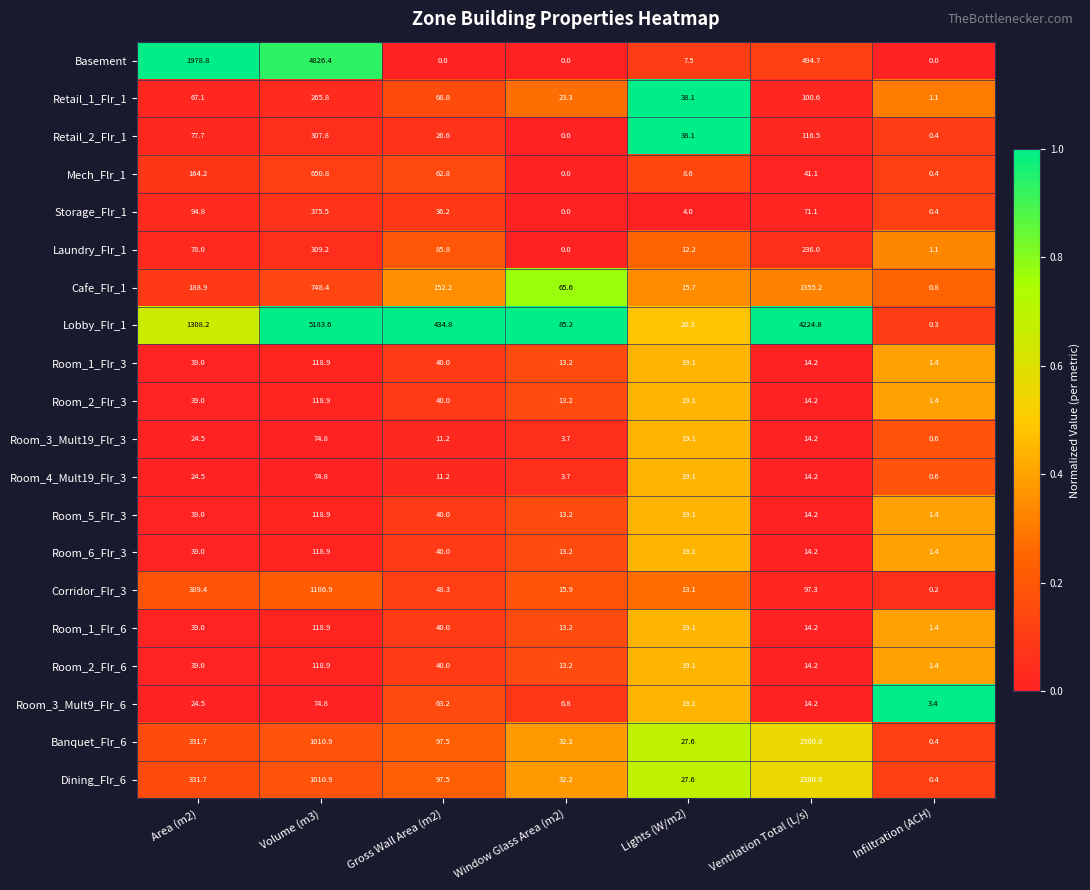

Rank the categories by Storage_Flr_1 value from lowest to highest.

Window Glass Area (m2), Infiltration (ACH), Lights (W/m2), Gross Wall Area (m2), Ventilation Total (L/s), Area (m2), Volume (m3)